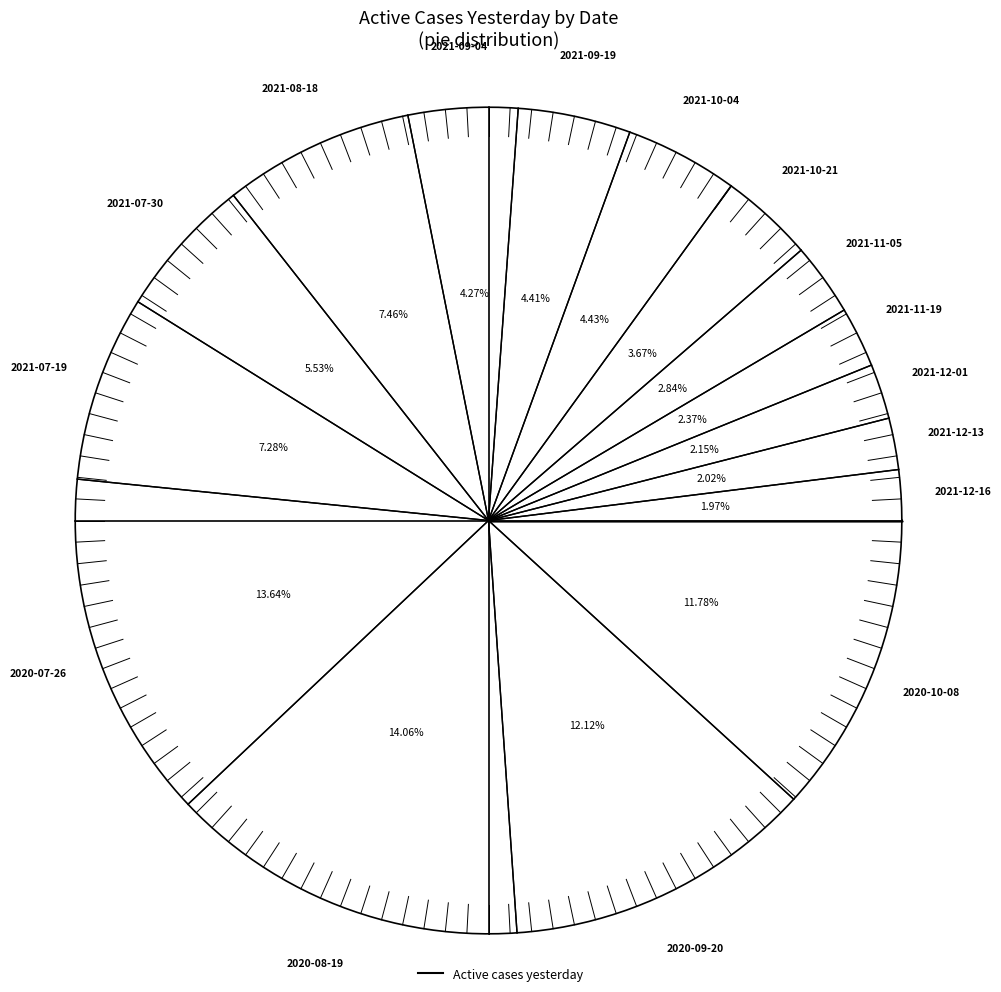

True or false: 2020-09-20 accounts for 12% of the total.

True